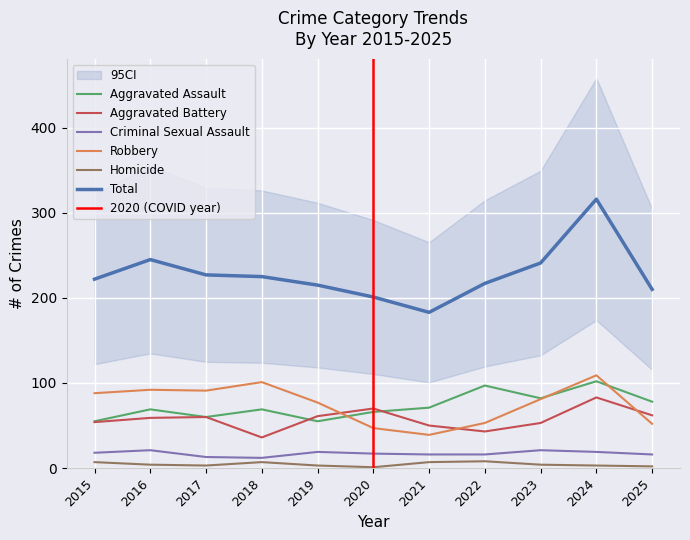

True or false: Robbery has a value of 92 at 2016.

True